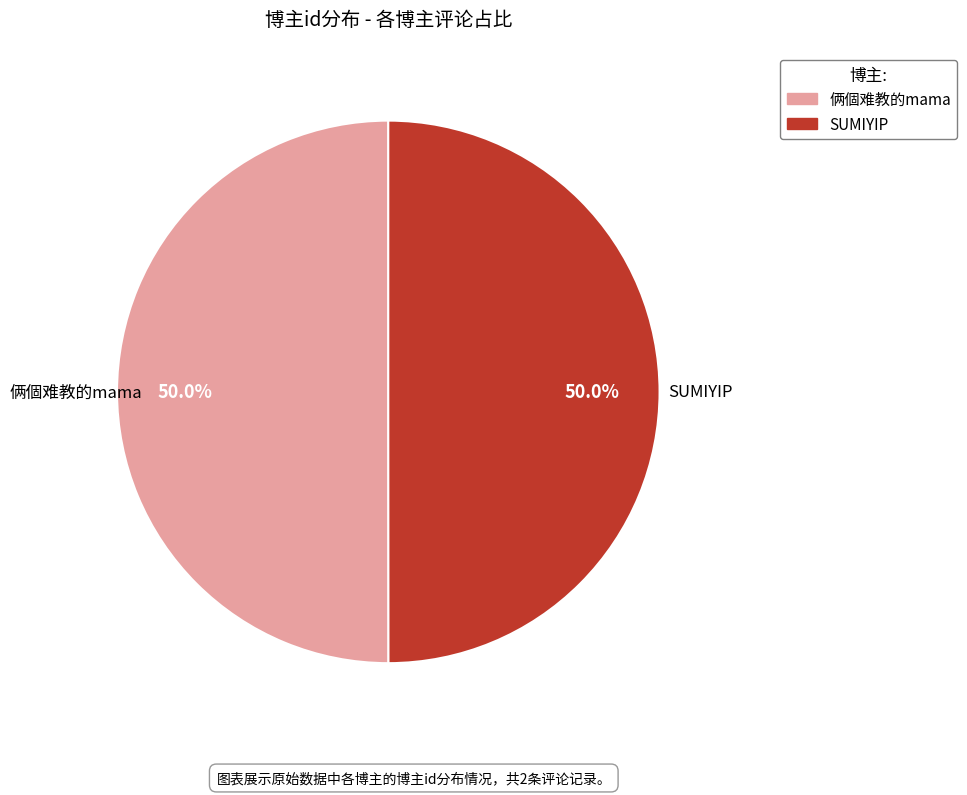

What is the total percentage of 俩個难教的mama and SUMIYIP?

100.0%